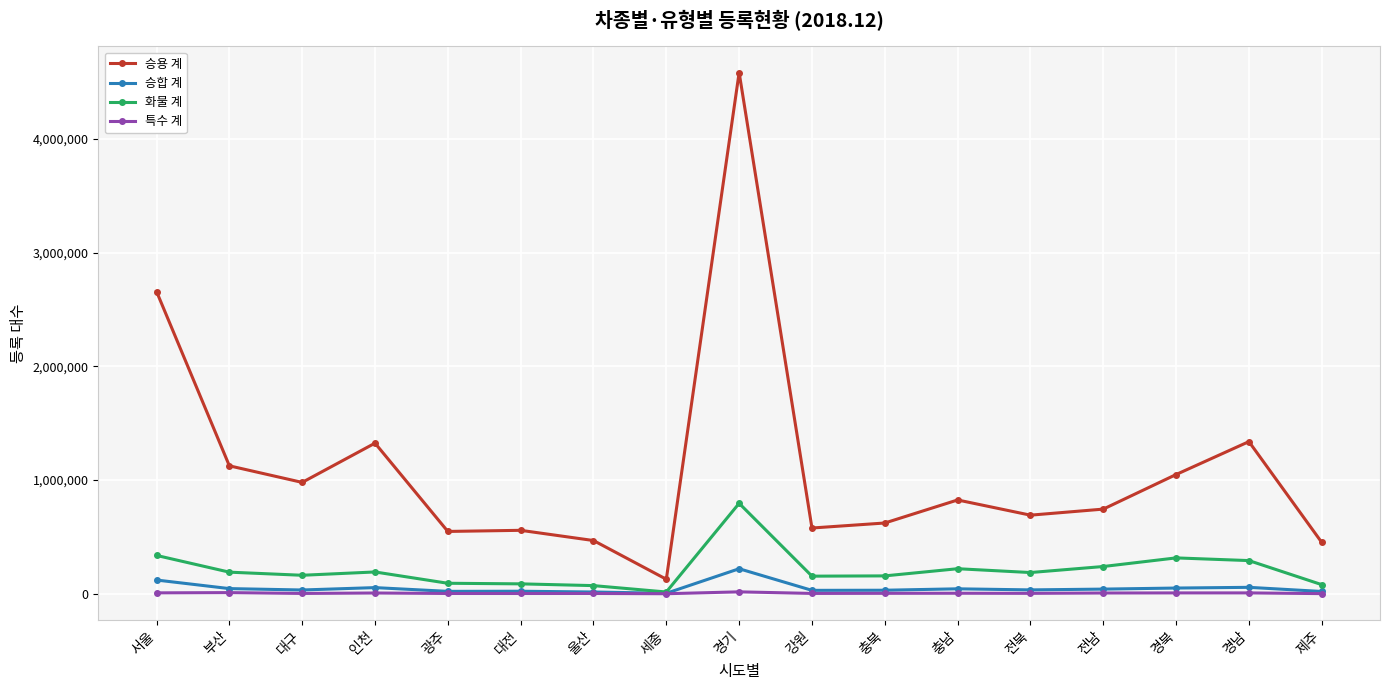

What position from the left is 충남?

12